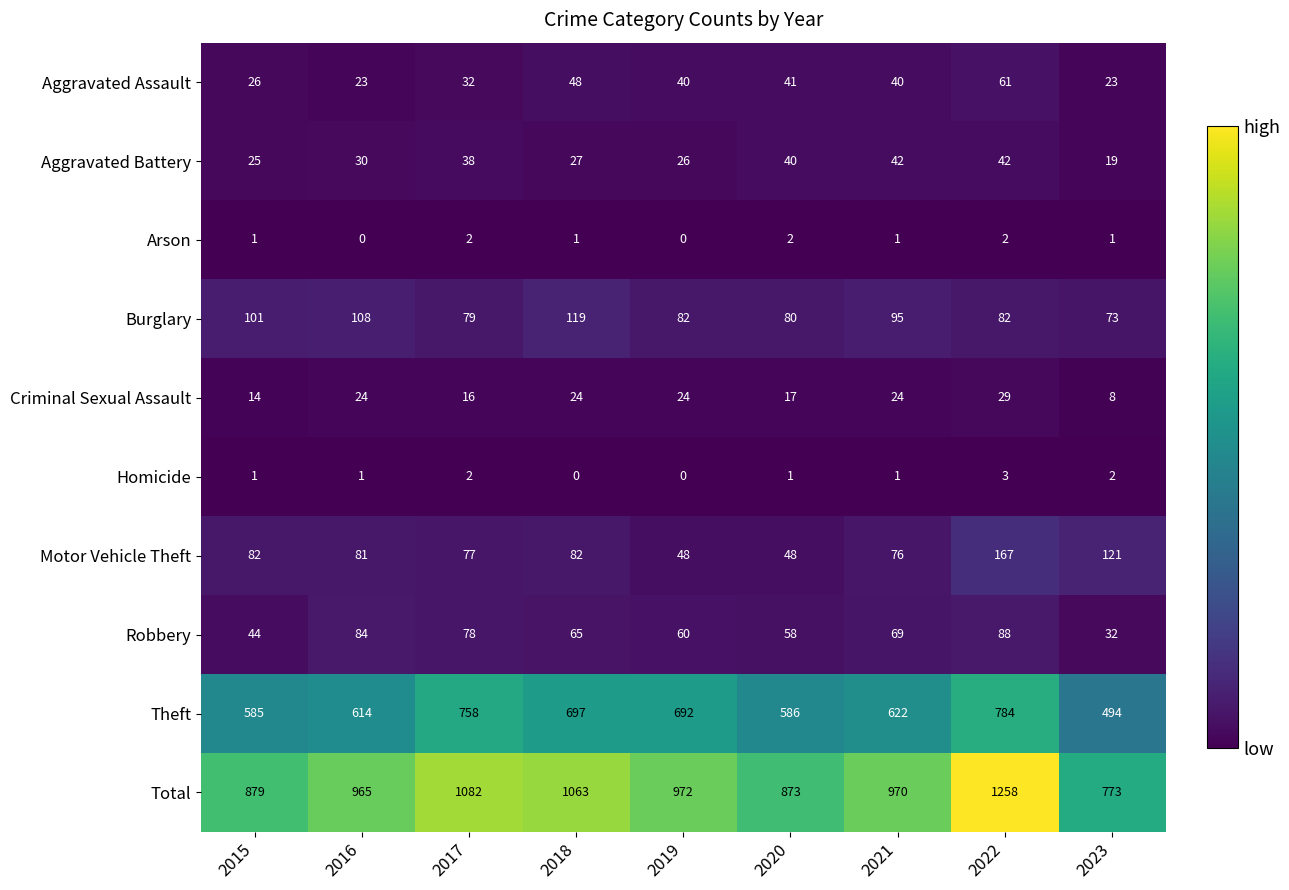

Which category has the lowest value in the Theft series?

2023